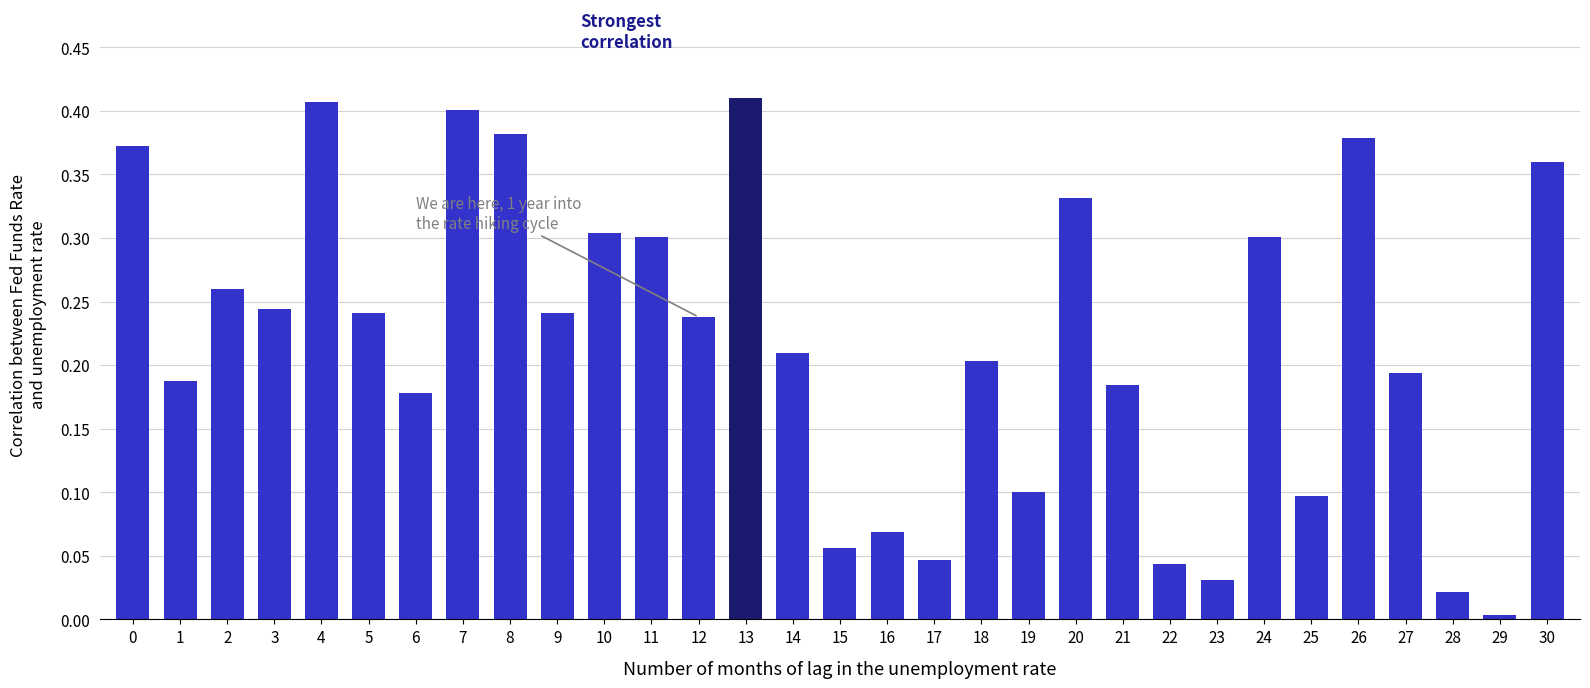

What is the sum of all values?

6.8